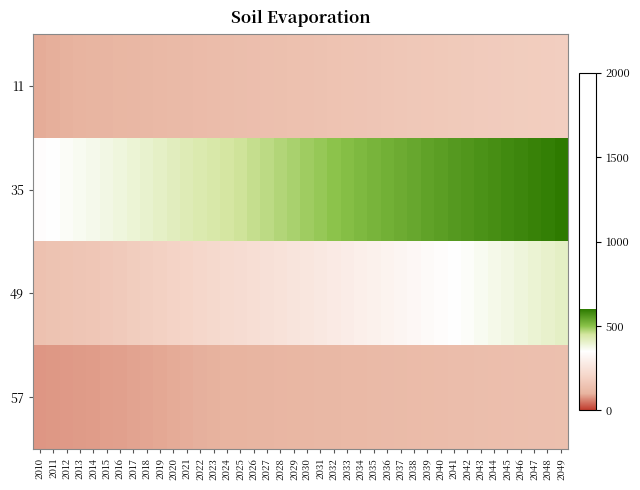

Rank the series at 2030 from lowest to highest value.

57, 11, 49, 35